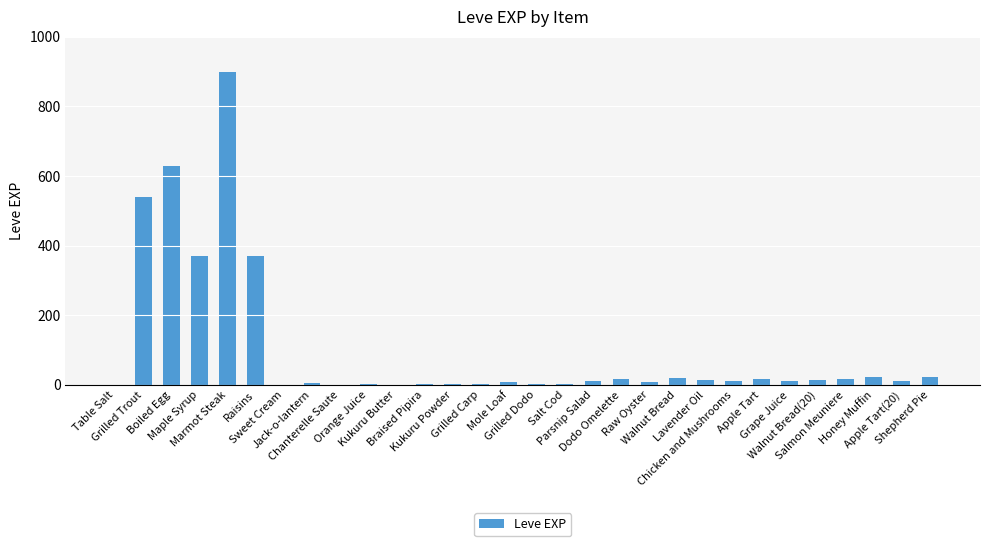

What is the sum of the values at Maple Syrup and Honey Muffin?

392